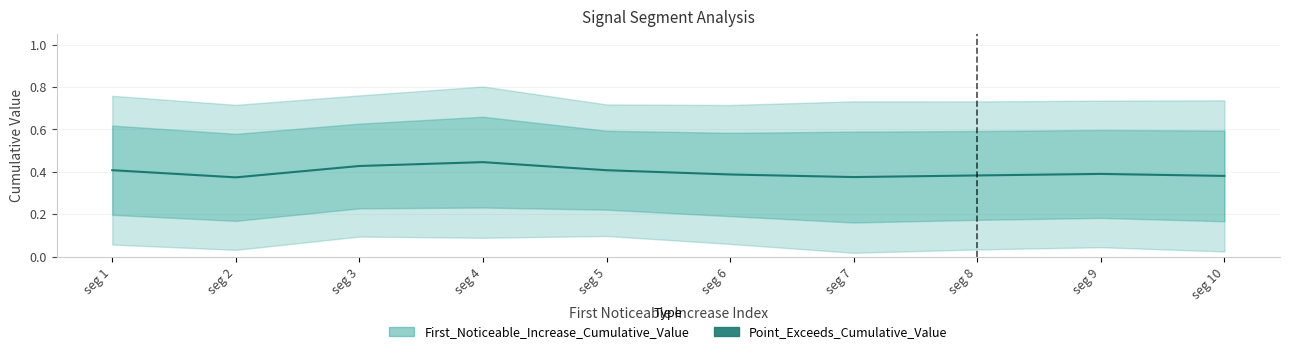

What is the value of the 7th point from the left?

0.4